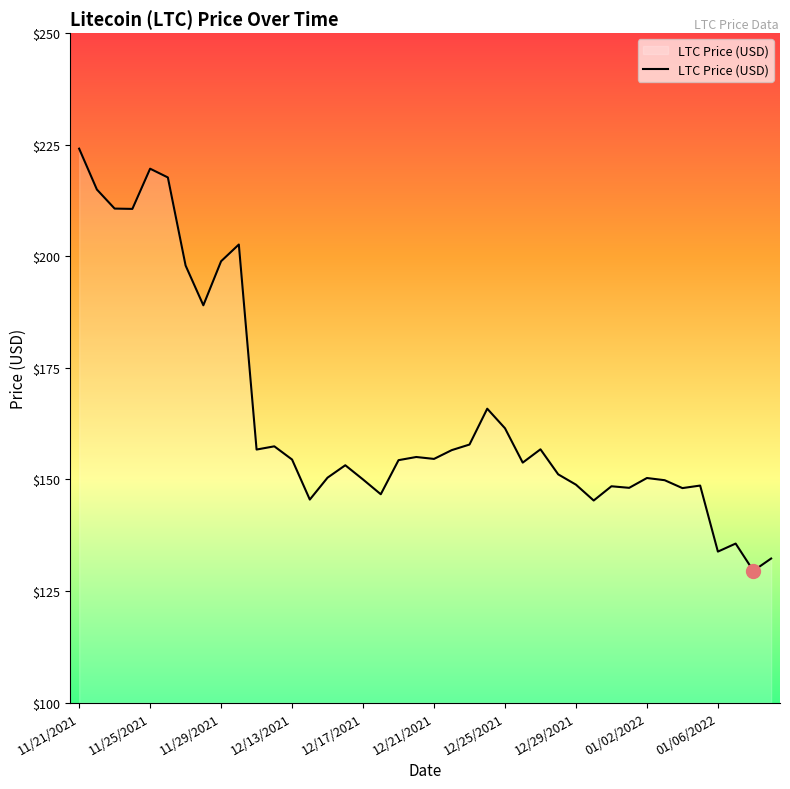

What is the difference between the maximum and minimum values?

94.6